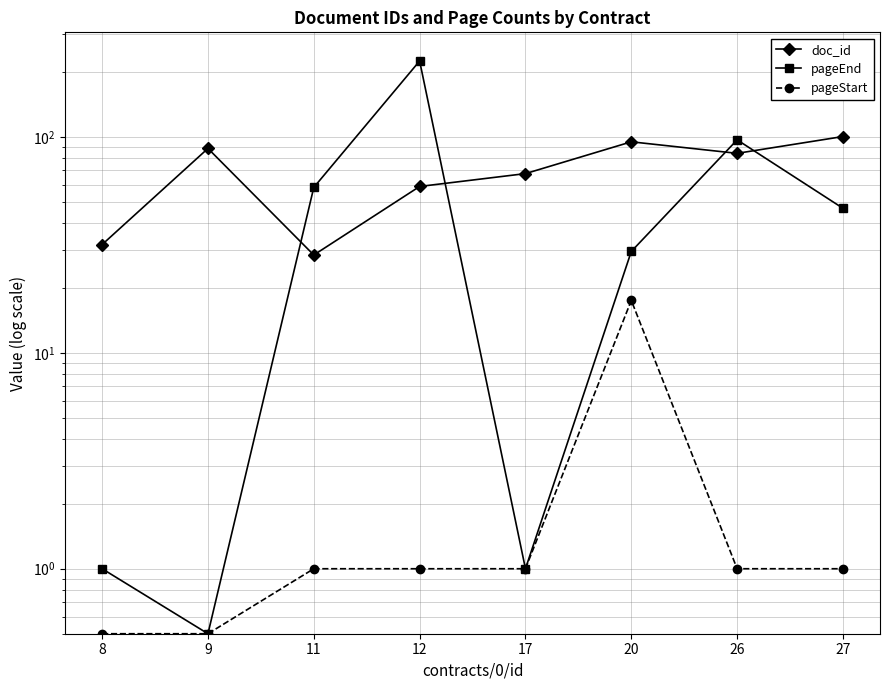

Reading right to left, extract all data points from this chart.

doc_id: 100.5	84.0	95.0	67.7	59.0	28.4	88.5	31.8
pageEnd: 46.8	97.0	29.5	1.0	225.0	58.4	0.5	1.0
pageStart: 1.0	1.0	17.5	1.0	1.0	1.0	0.5	0.5